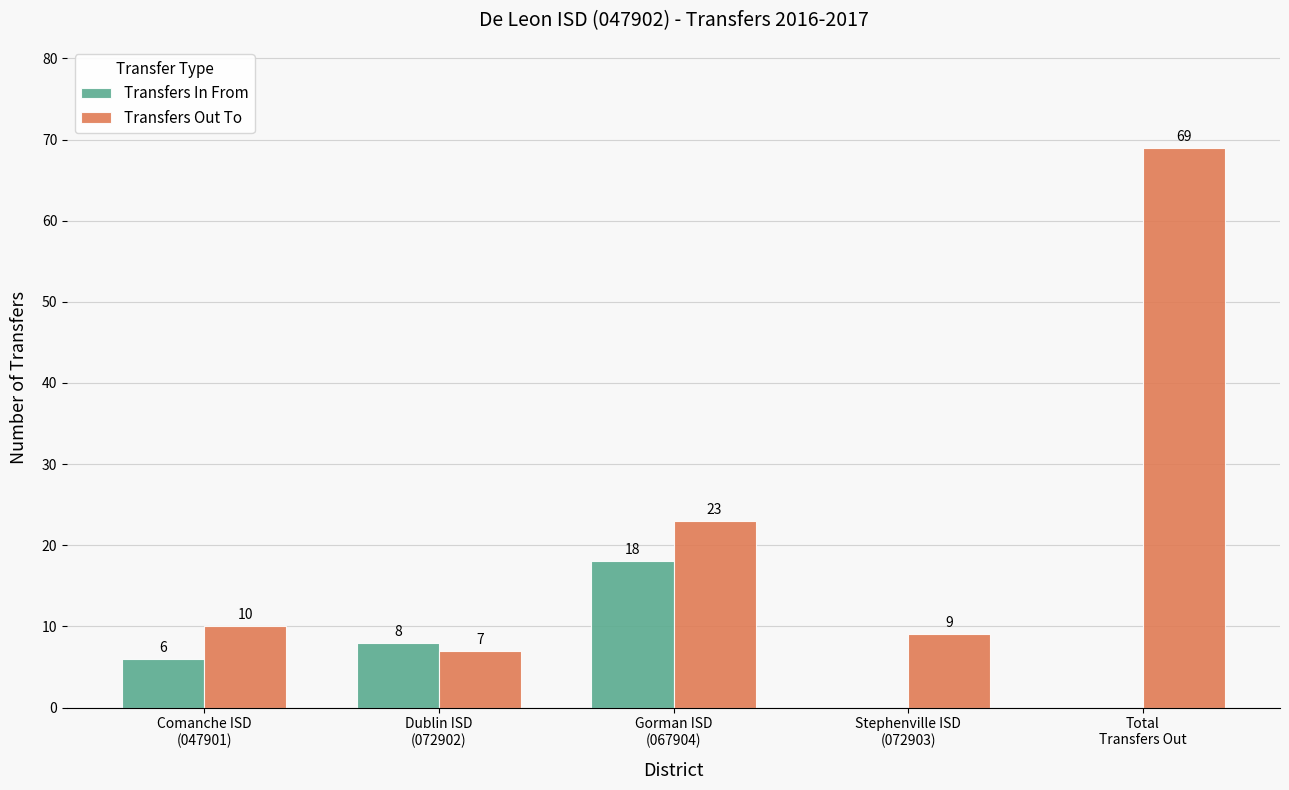

How many categories are shown in the chart?

5